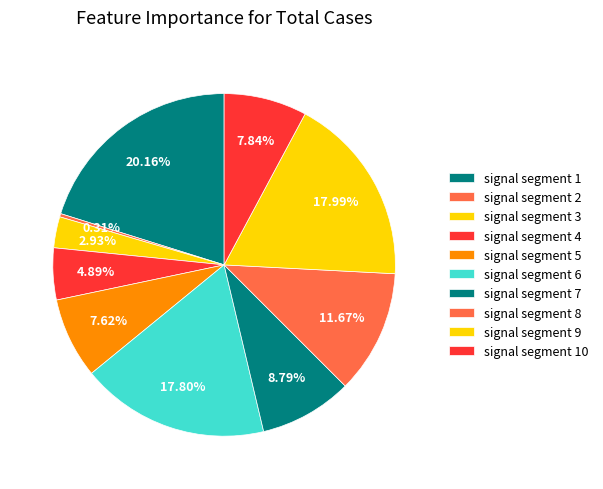

How many segments does this pie chart have?

10